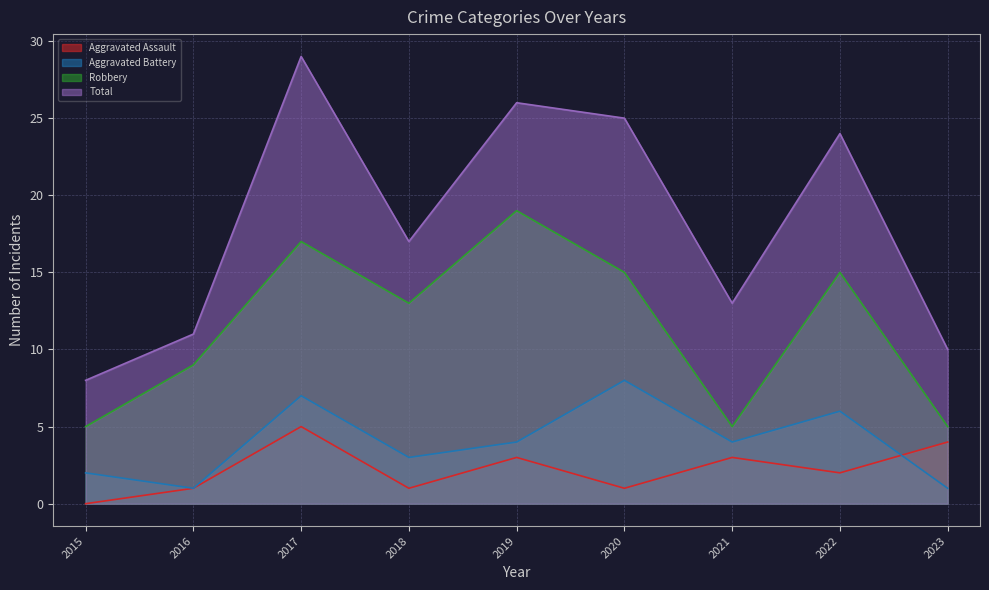

In Aggravated Battery, how many points are higher than both neighbors (excluding endpoints)?

3